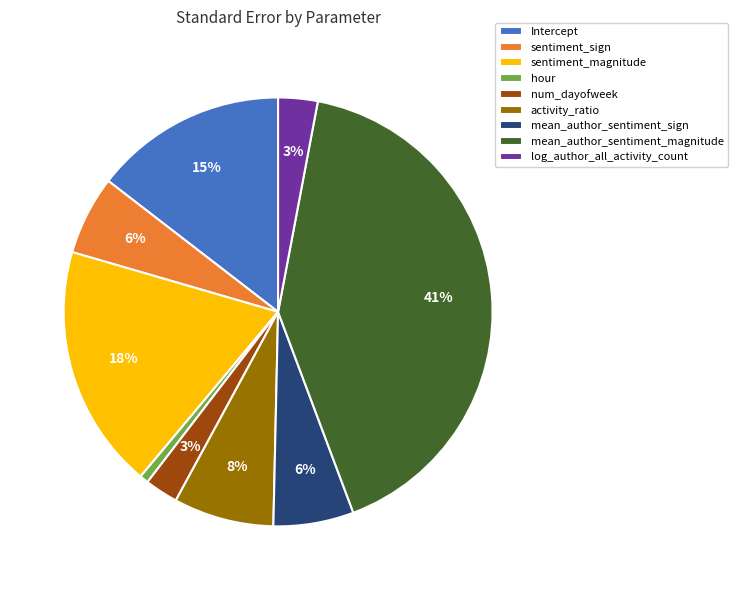

What is the smallest slice in the pie chart?

hour